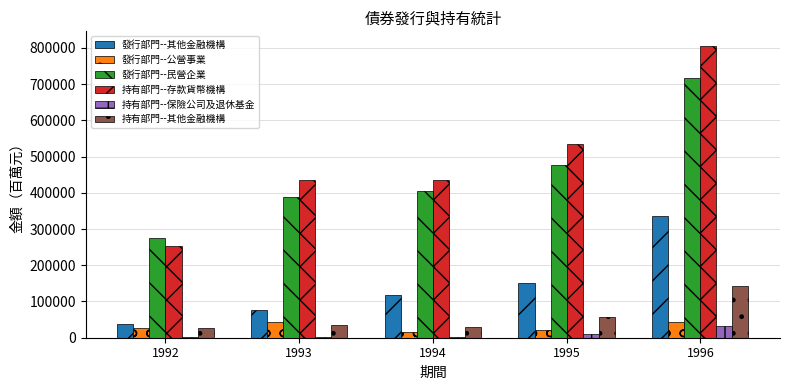

Count the number of data series in this chart.

6